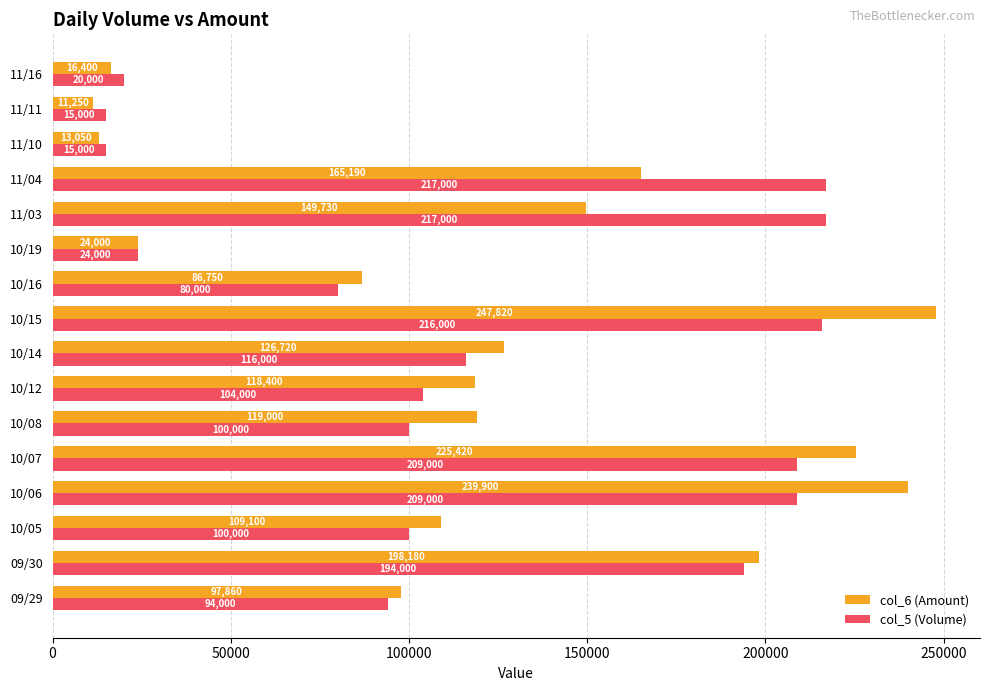

How many values in the col_6 (Amount) series are below 119000?

8